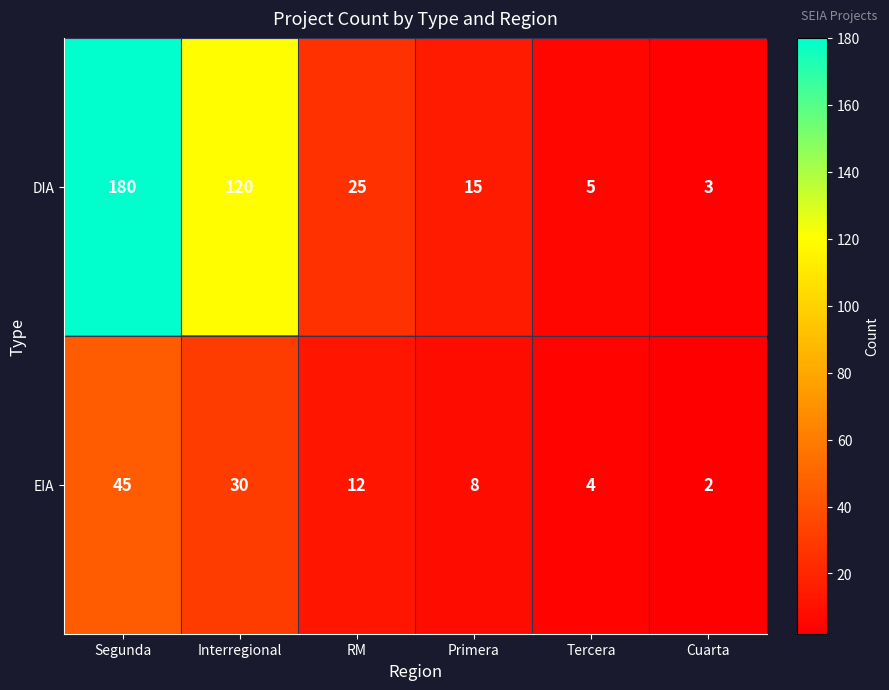

Reading left to right, list all the values displayed in this chart.

DIA: 180	120	25	15	5	3
EIA: 45	30	12	8	4	2